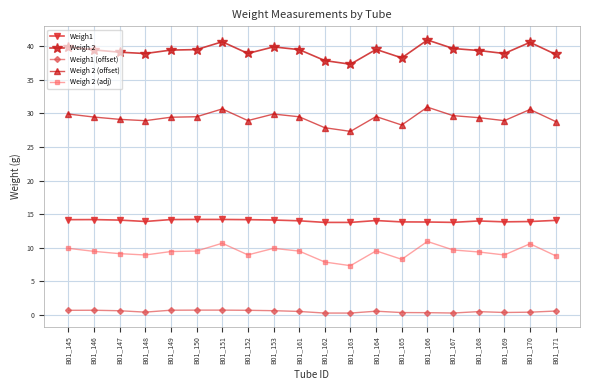

What is the sum of all Weigh 2 (adj) values?

186.6